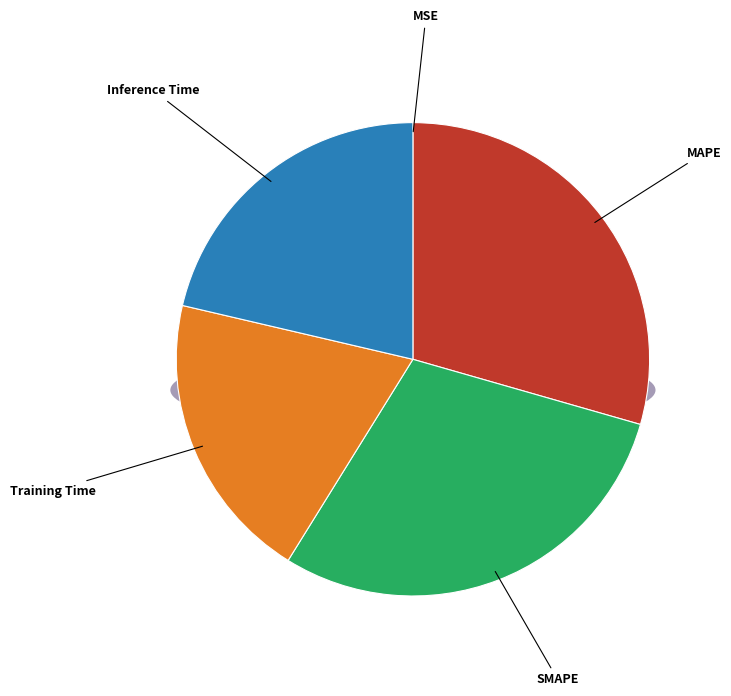

Rank the categories by value from highest to lowest.

MAPE, SMAPE, Inference Time, Training Time, MSE